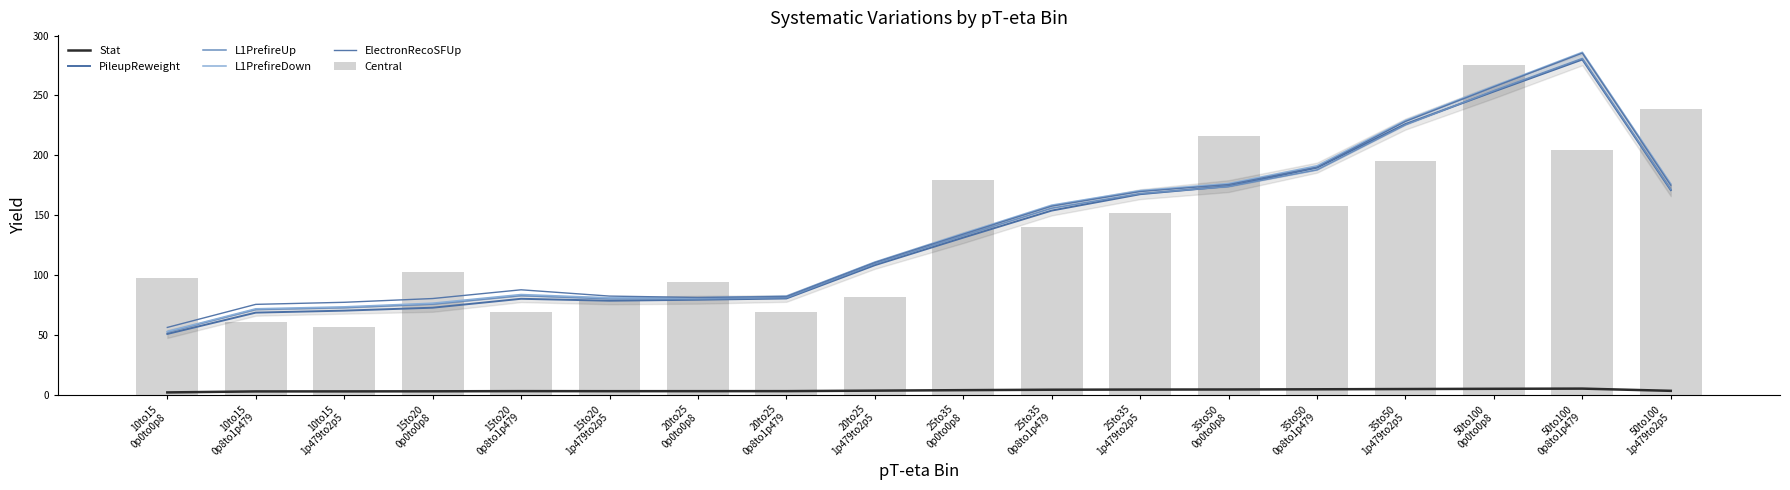

Is the value of Stat at 10to15
0p8to1p479 greater than the value of ElectronRecoSFUp at 10to15
0p8to1p479?

No